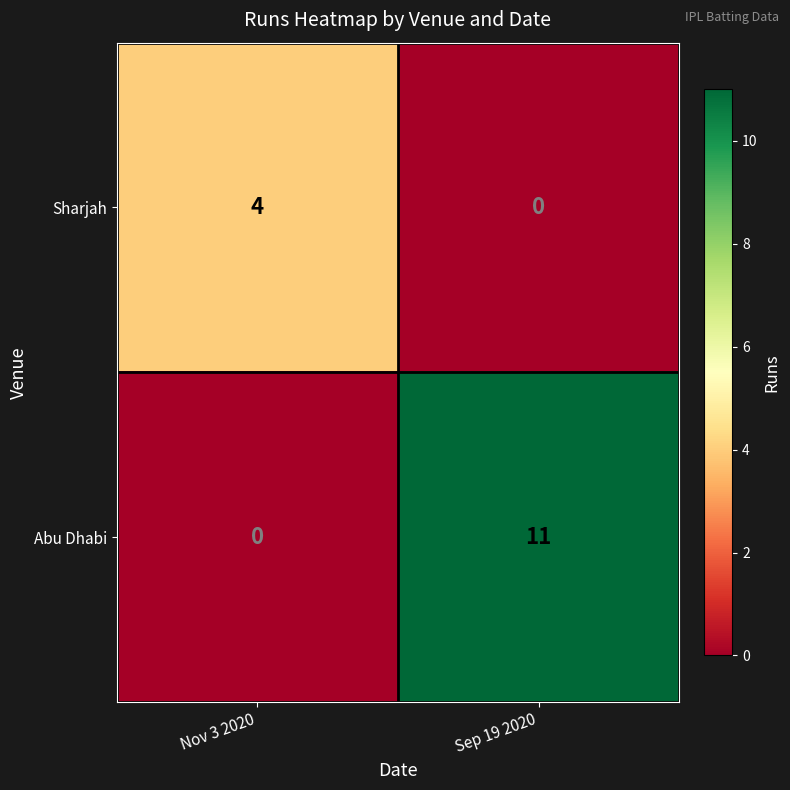

Reading right to left, transcribe all the data shown in this chart.

Sharjah: Sep 19 2020=0	Nov 3 2020=4
Abu Dhabi: Sep 19 2020=11	Nov 3 2020=0